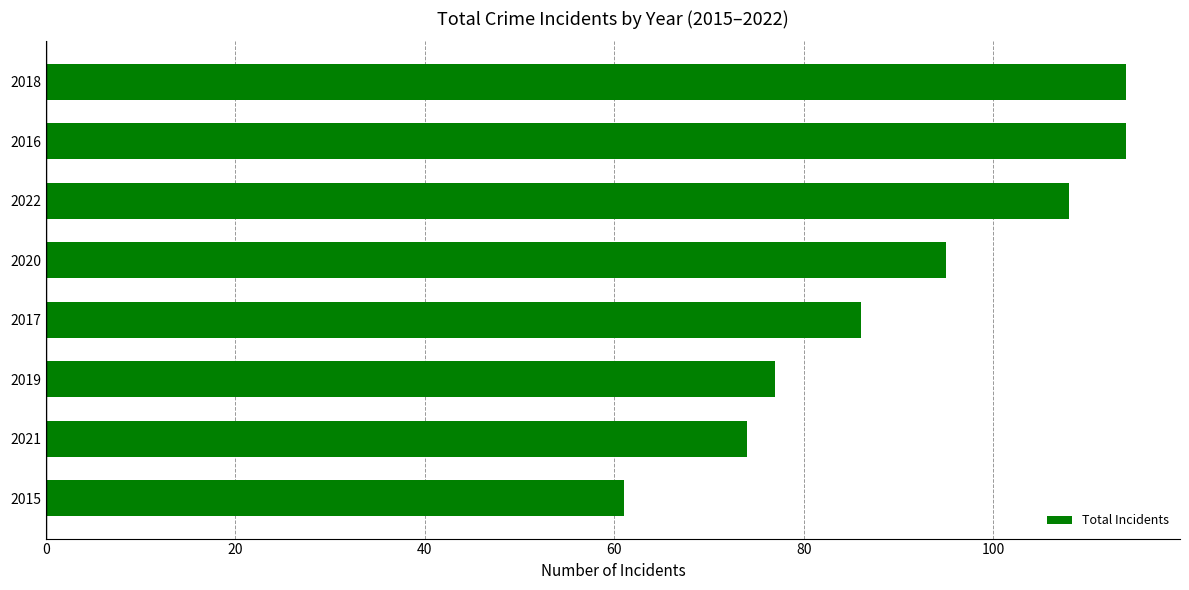

What is the change in value from 2015 to 2022?

+47